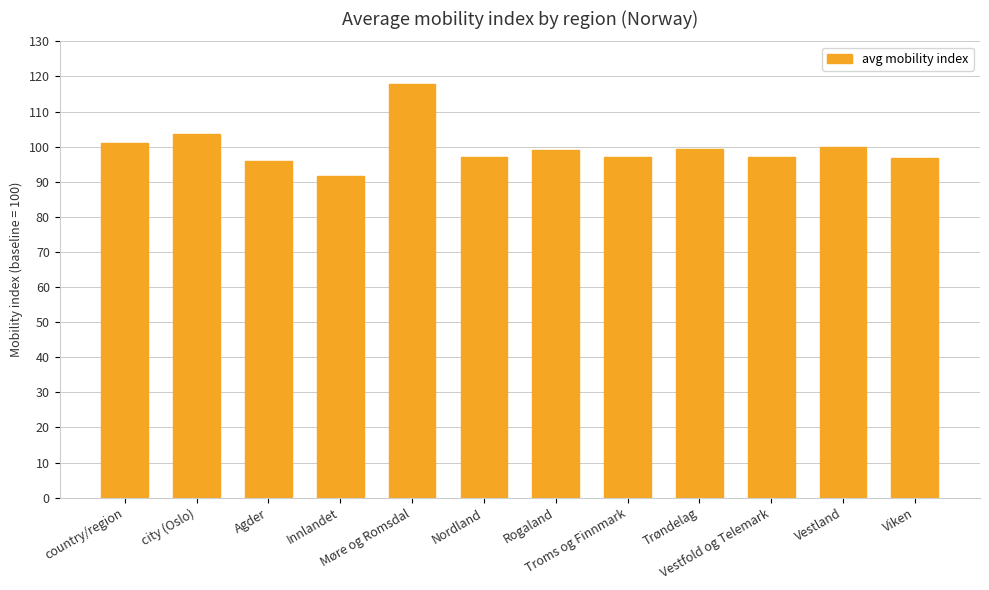

What is the value of the 8th bar from the left?

97.1